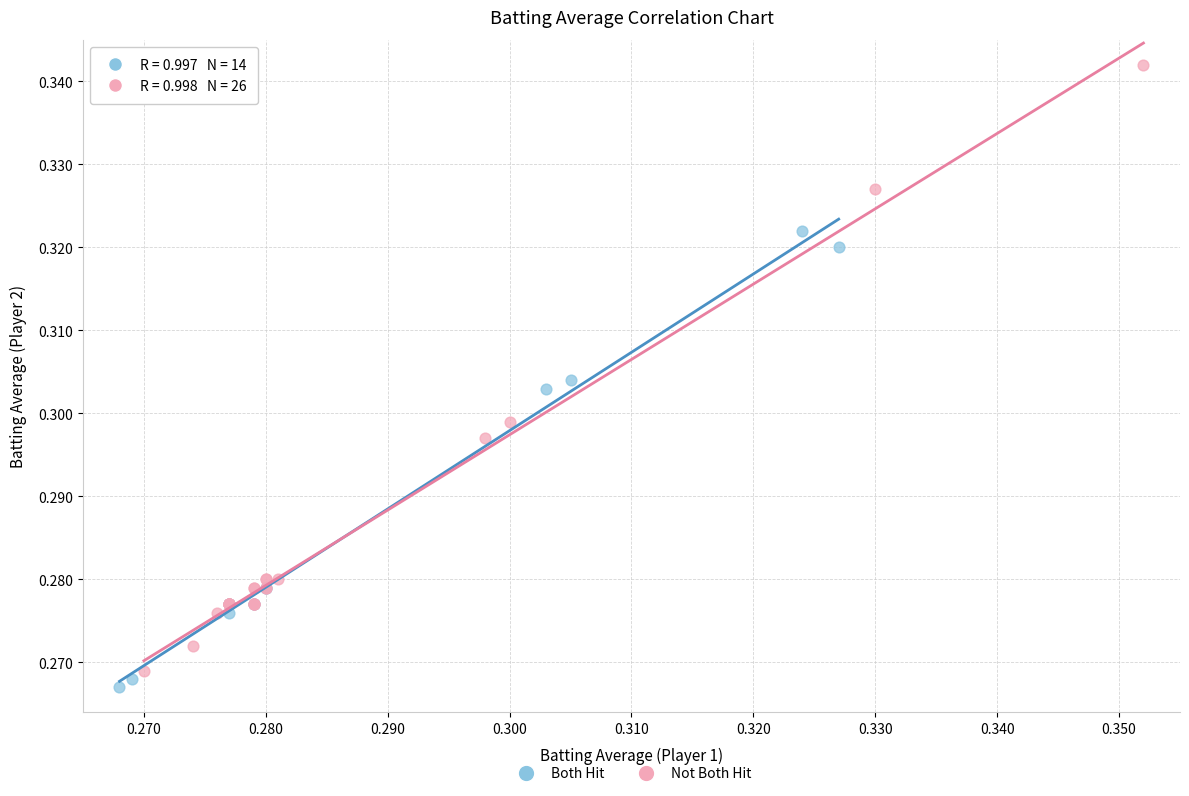

Which series has the largest Y range (max minus min)?

Not Both Hit